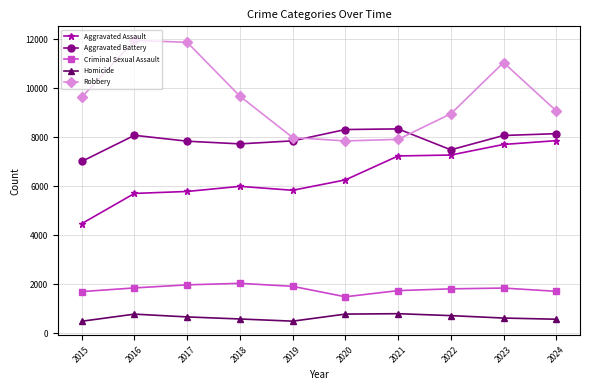

What is the lowest value of the Aggravated Assault series?

4480